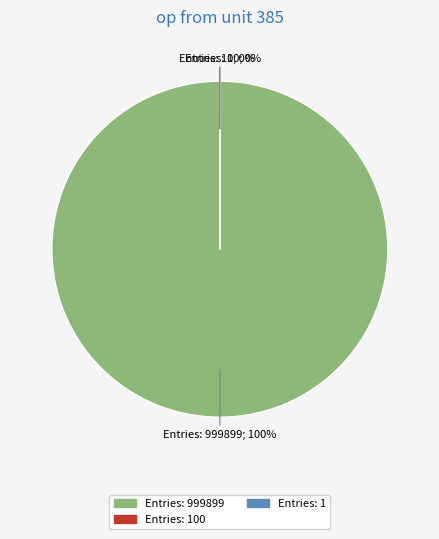

To the nearest percent, what is the average slice percentage?

33%